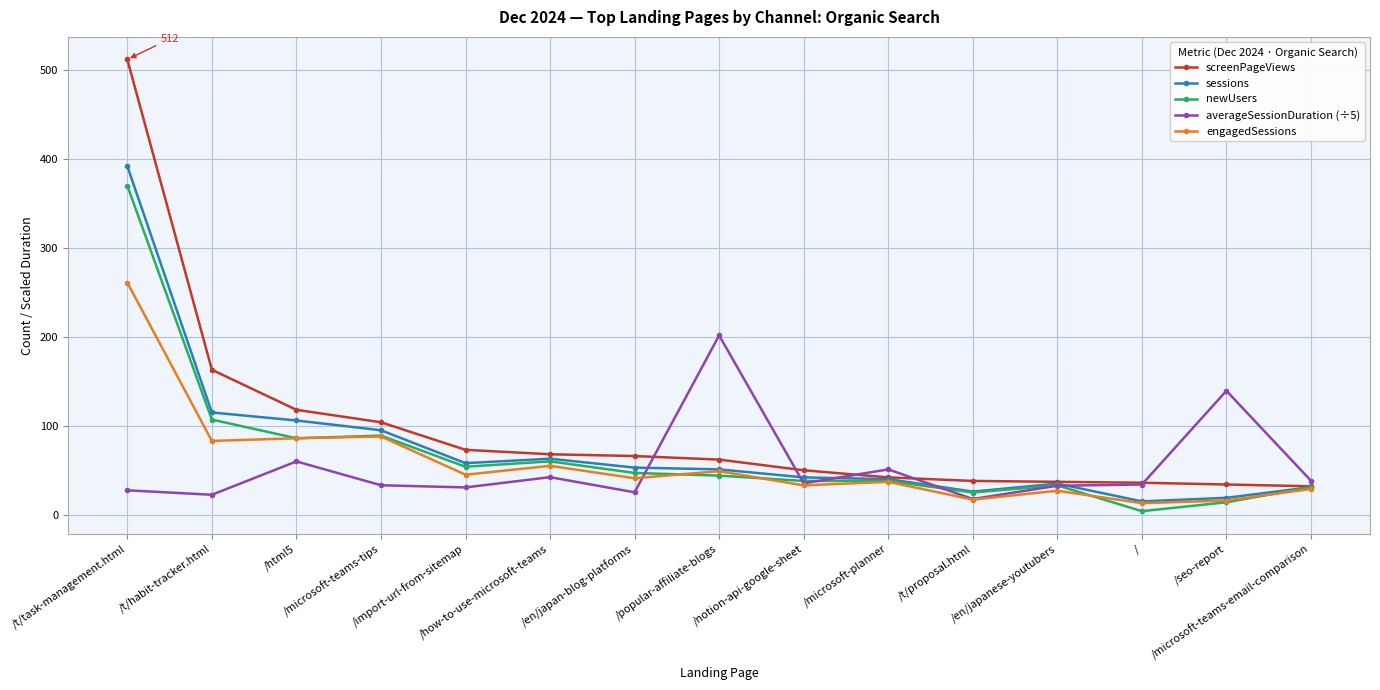

What position from the right is /import-url-from-sitemap?

11